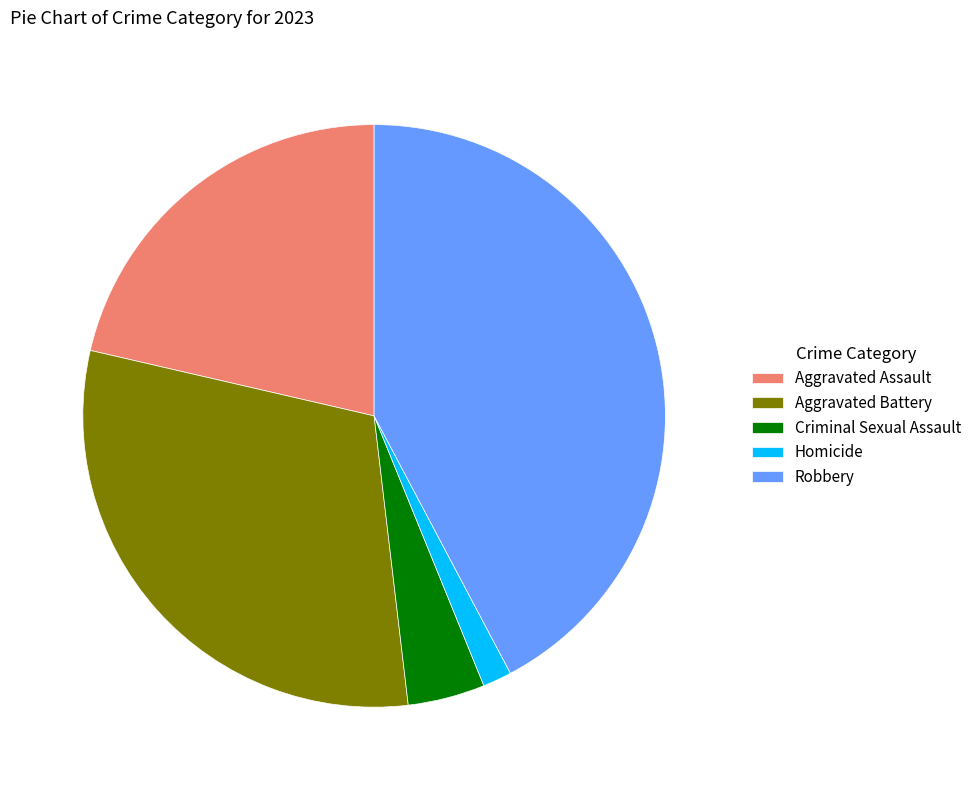

Count the number of slices in the pie.

5